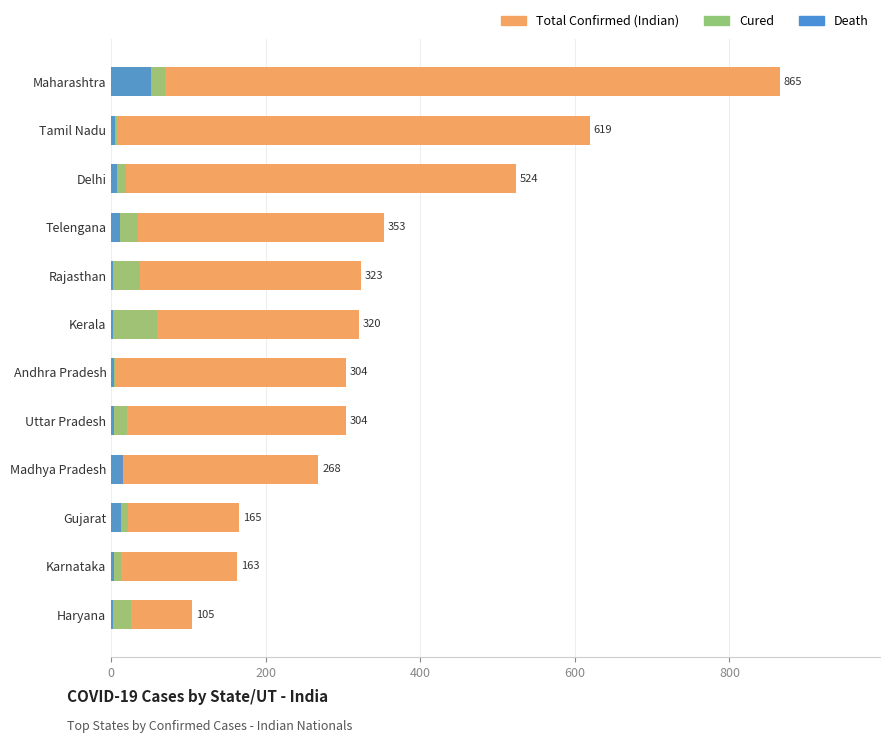

Read the Death value at Madhya Pradesh, to the nearest 5.

15